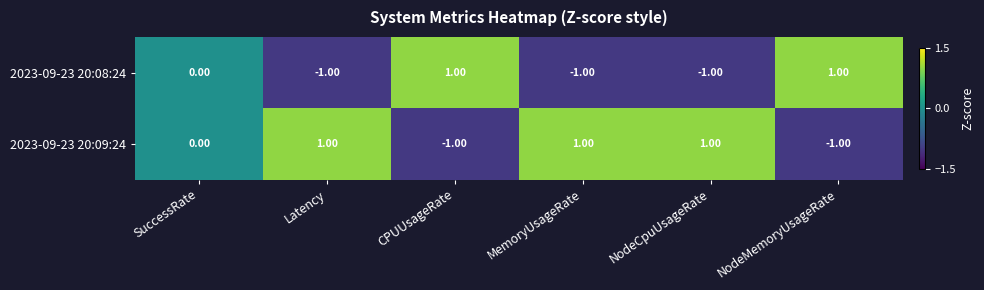

Rank the series at CPUUsageRate from highest to lowest value.

2023-09-23 20:08:24, 2023-09-23 20:09:24